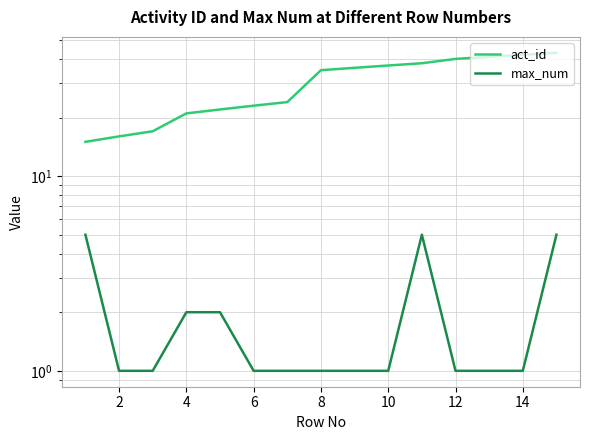

Is the value of max_num at 14 greater than the value of act_id at 14?

No